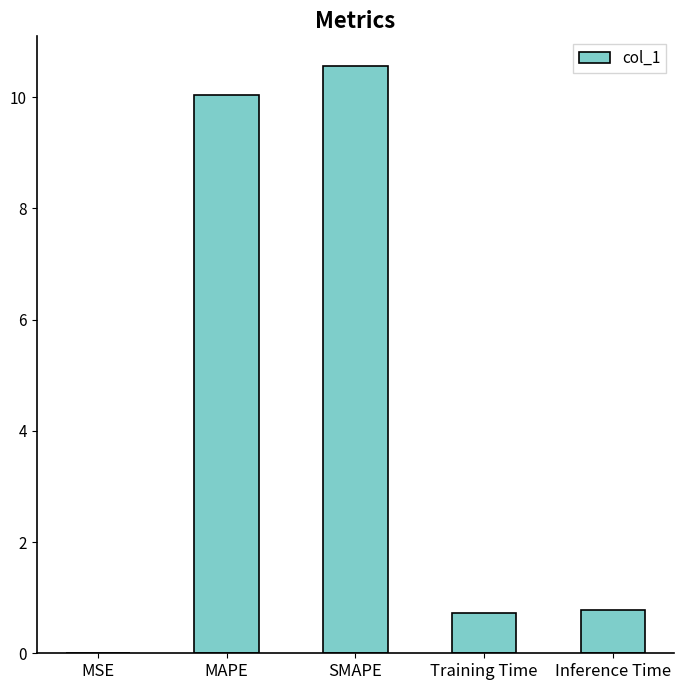

What is the sum of the values at MAPE and SMAPE?

20.6